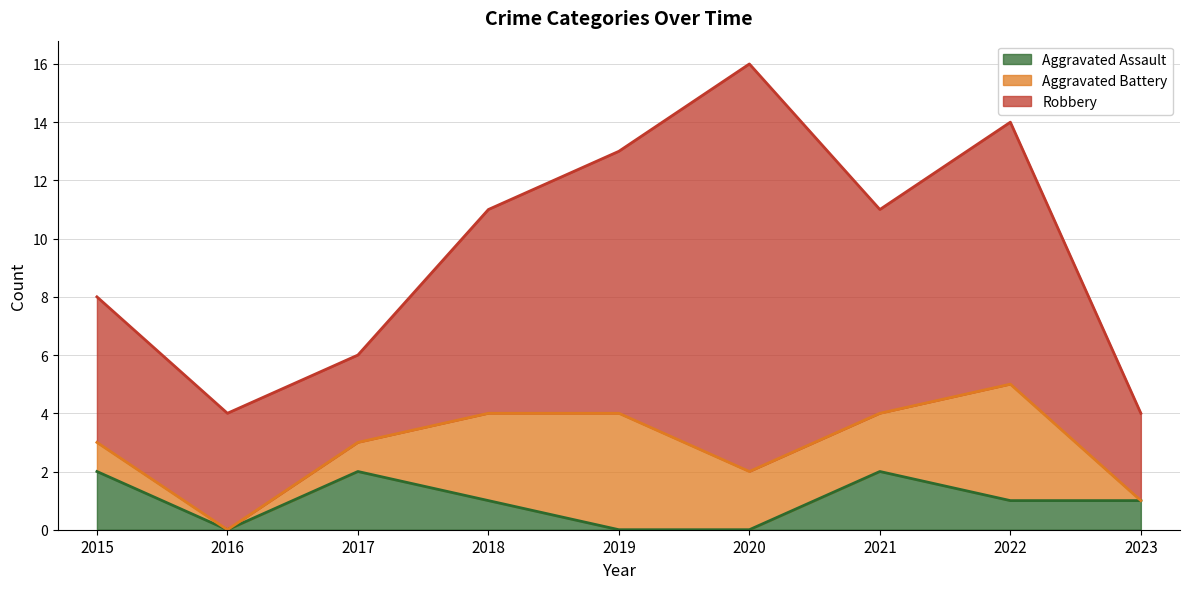

What is the total value across all series at 2023?

4